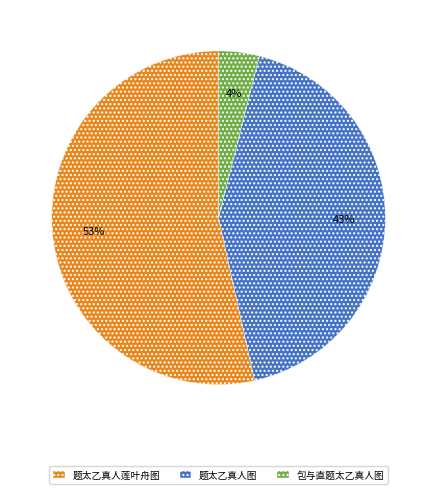

Which category has the smallest portion of the pie?

包与直题太乙真人图